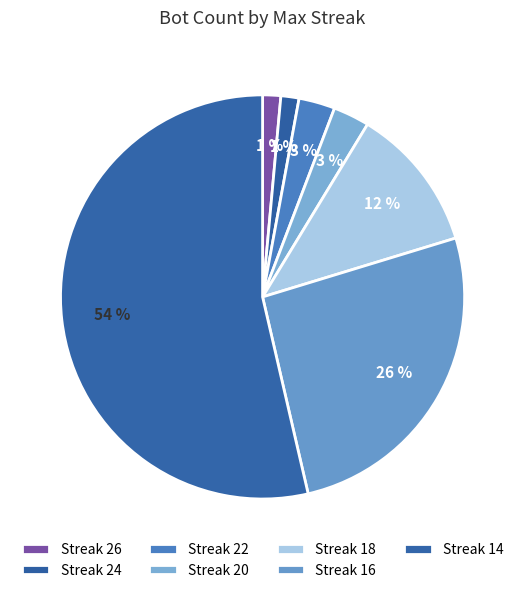

Which slice is the smallest?

26